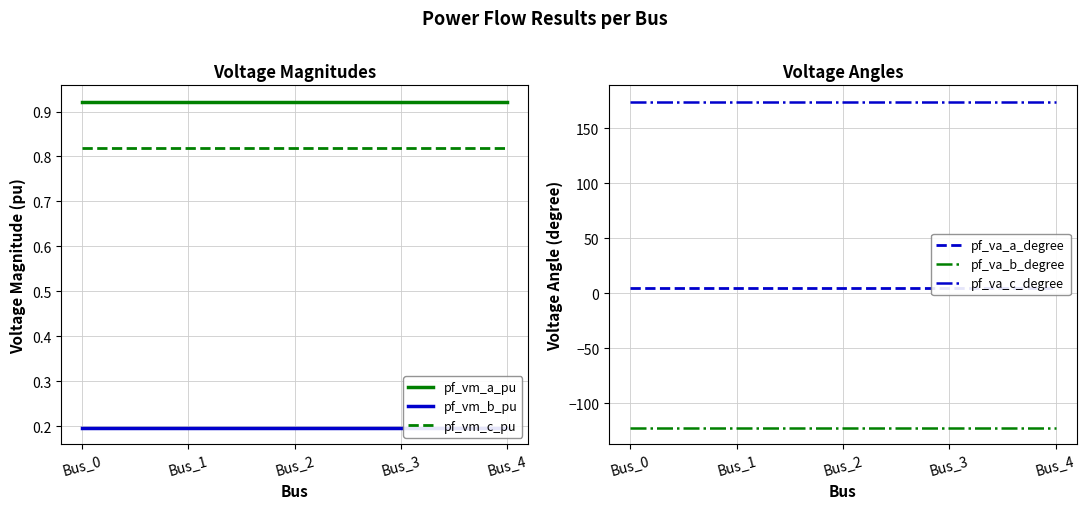

Reading left to right, extract all data points from this chart.

pf_vm_a_pu: Bus_0=0.9	Bus_1=0.9	Bus_2=0.9	Bus_3=0.9	Bus_4=0.9
pf_vm_b_pu: Bus_0=0.2	Bus_1=0.2	Bus_2=0.2	Bus_3=0.2	Bus_4=0.2
pf_vm_c_pu: Bus_0=0.8	Bus_1=0.8	Bus_2=0.8	Bus_3=0.8	Bus_4=0.8
pf_va_a_degree: Bus_0=5.2	Bus_1=5.2	Bus_2=5.2	Bus_3=5.2	Bus_4=5.2
pf_va_b_degree: Bus_0=-122.1	Bus_1=-122.1	Bus_2=-122.1	Bus_3=-122.1	Bus_4=-122.1
pf_va_c_degree: Bus_0=174.2	Bus_1=174.2	Bus_2=174.2	Bus_3=174.2	Bus_4=174.2